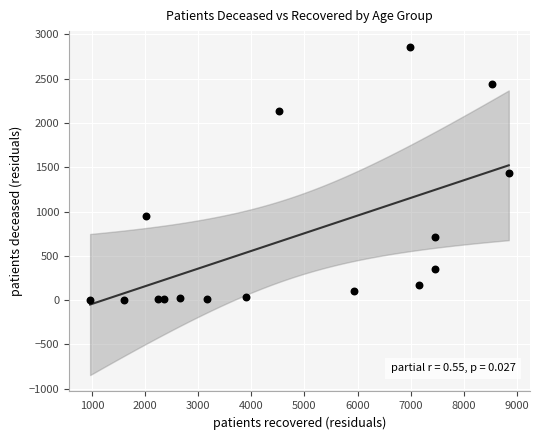

What is the range of Y values (max minus min)?

2848